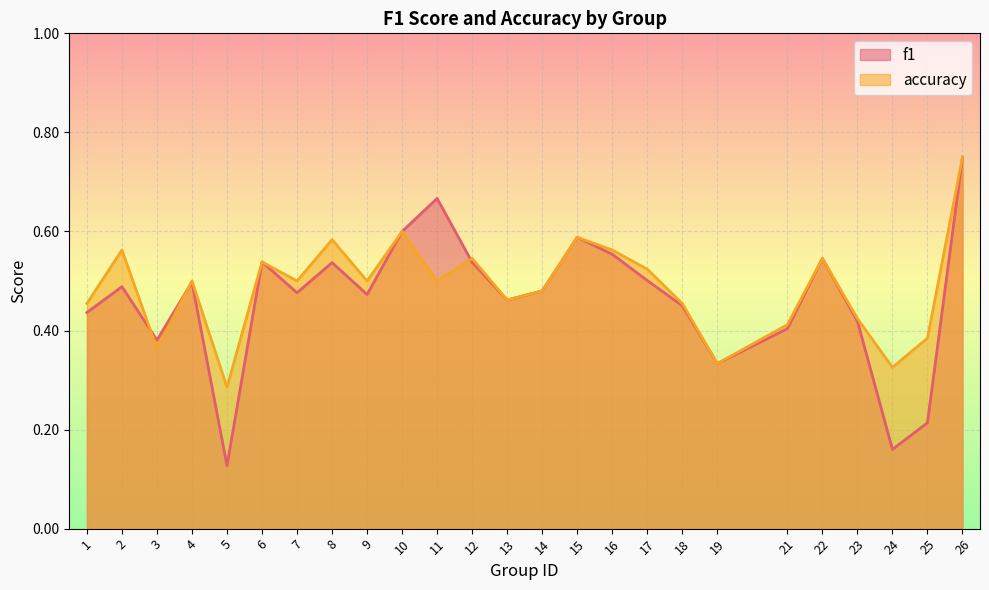

What is the difference between the maximum and minimum values in the accuracy series?

0.5